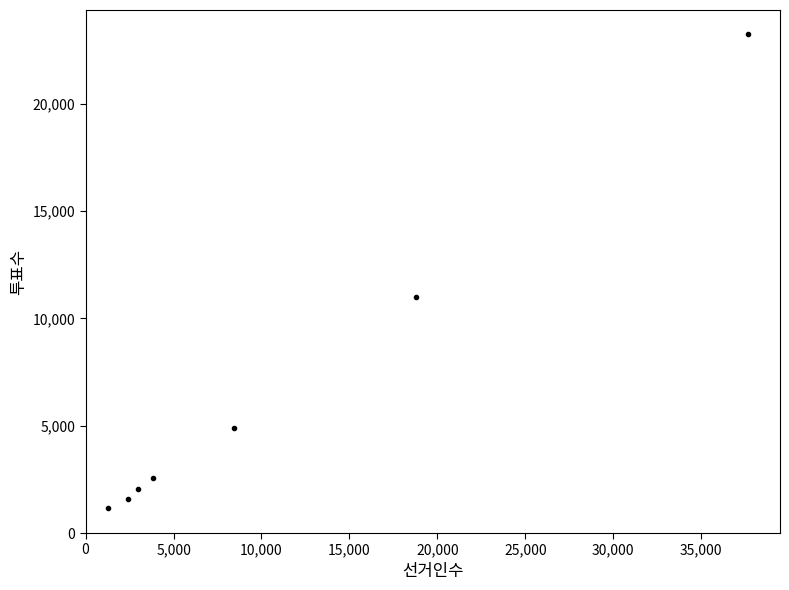

What is the average X value?

10759